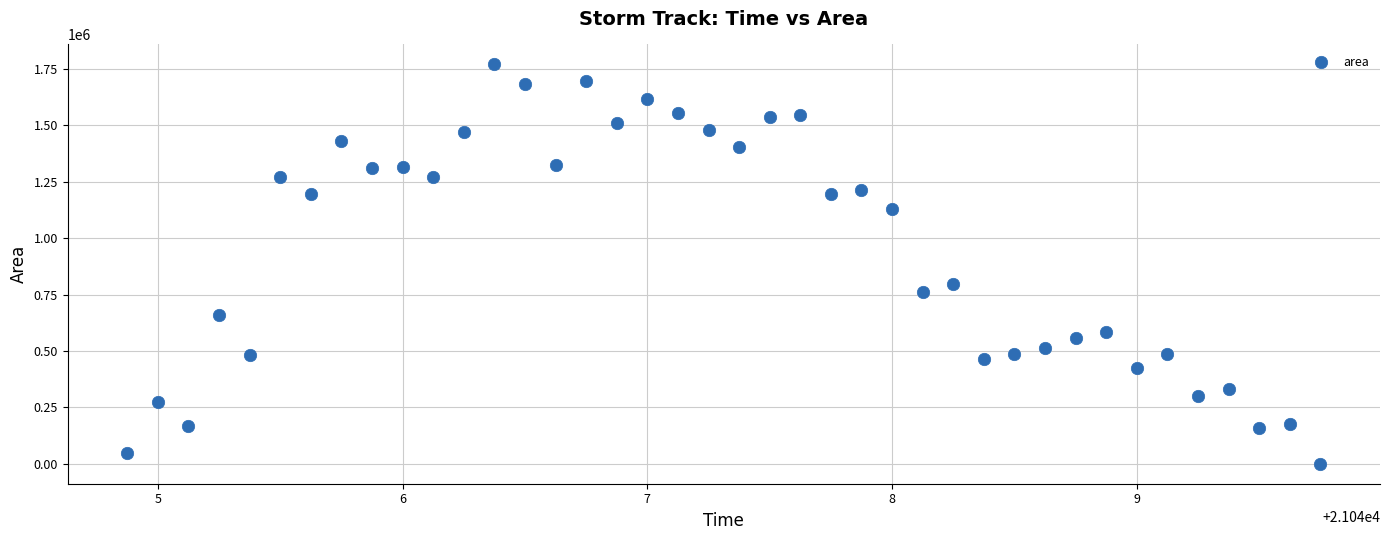

What is the range of Y values (max minus min)?

1768125